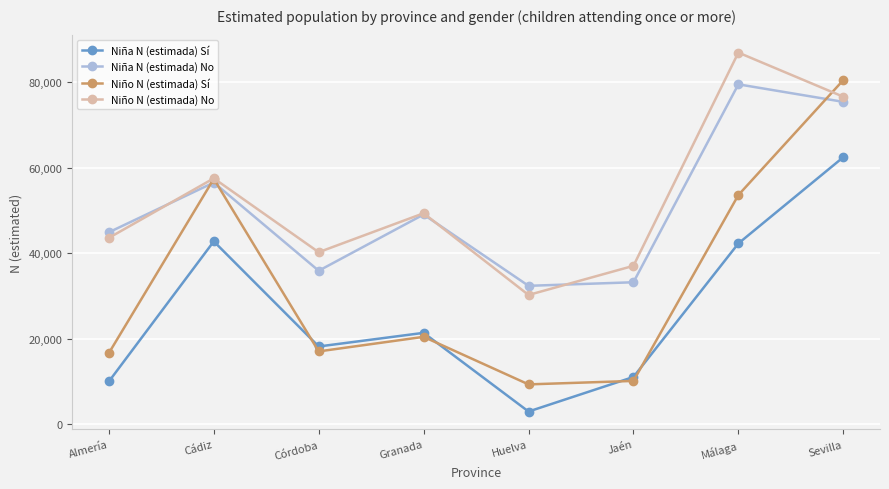

True or false: Niña N (estimada) Sí and Niño N (estimada) No intersect in this chart.

False